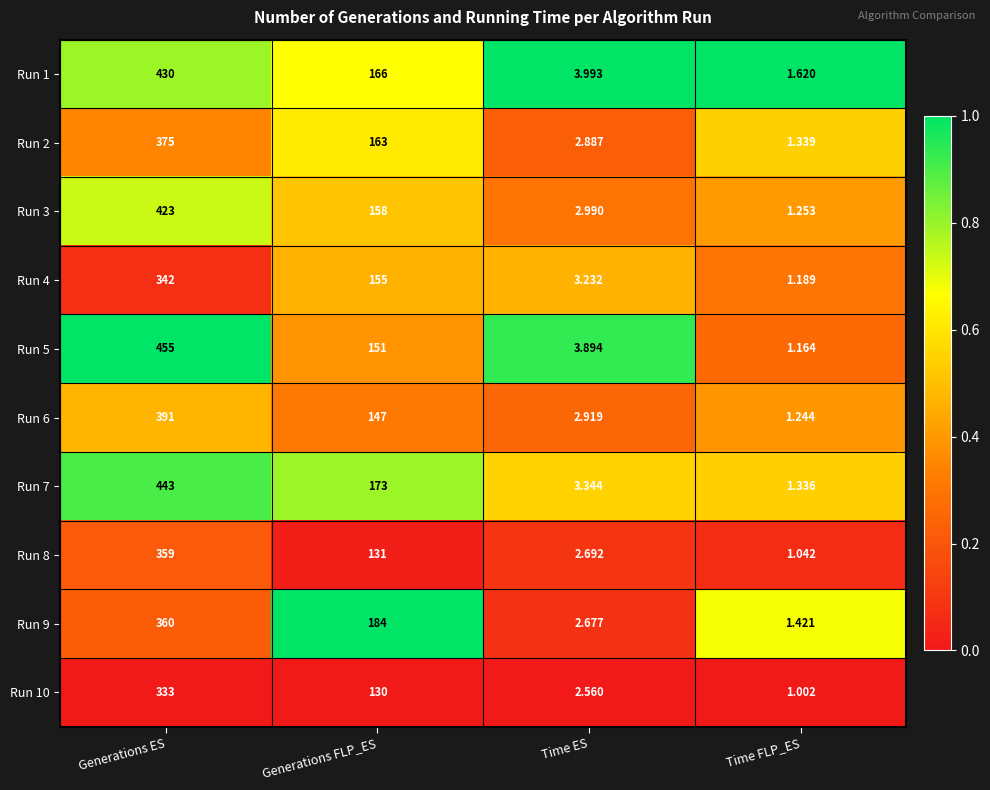

Where is Run 5 nearest to the value 228?

Generations FLP_ES